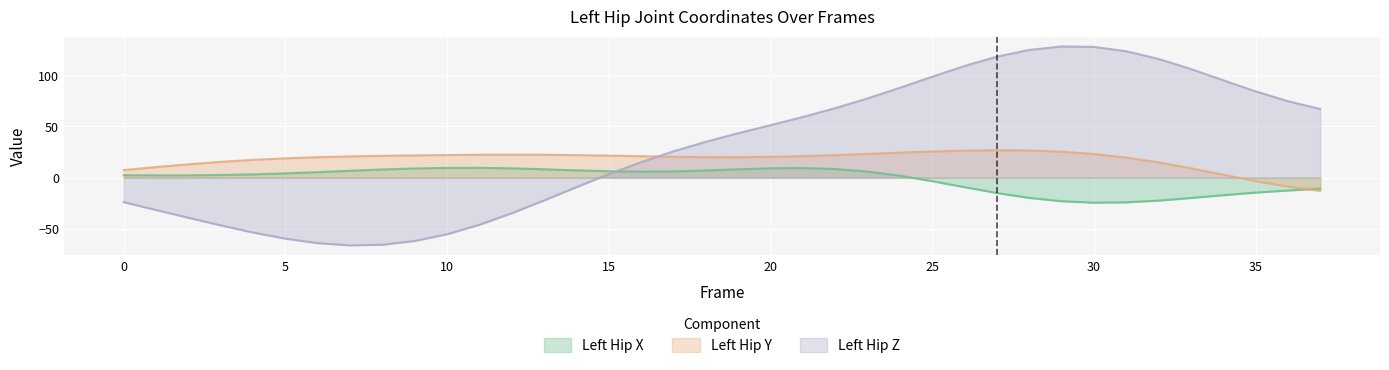

Reading left to right, extract all data points from this chart.

Left_Hip_X: 2.4	2.3	2.3	2.6	3.2	4.2	5.4	6.7	8.0	9.0	9.6	9.6	9.1	8.2	7.1	6.3	5.9	6.1	7.0	8.2	9.2	9.4	8.5	6.0	1.9	-3.4	-9.3	-15.0	-19.7	-23.0	-24.4	-24.1	-22.4	-19.9	-17.1	-14.6	-12.5	-10.8
Left_Hip_Y: 7.5	10.4	13.1	15.5	17.4	18.9	20.0	20.8	21.4	21.8	22.1	22.4	22.5	22.4	22.1	21.6	21.0	20.4	20.1	20.0	20.4	21.1	22.1	23.2	24.5	25.6	26.5	26.9	26.6	25.4	23.2	19.7	15.0	9.2	2.9	-3.3	-8.8	-12.8
Left_Hip_Z: -23.9	-31.6	-39.2	-46.6	-53.6	-59.6	-63.9	-66.1	-65.5	-61.8	-55.2	-46.0	-34.7	-22.2	-9.2	3.4	15.2	25.7	35.1	43.4	51.3	59.3	67.9	77.4	87.8	98.6	109.1	118.2	124.8	128.2	127.7	123.5	116.0	106.2	95.2	84.4	74.7	67.1